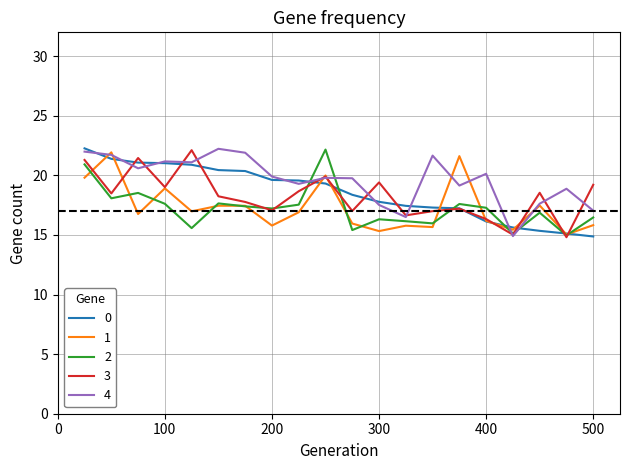

Reading right to left, list all the values displayed in this chart.

Points: 14.9	15.1	15.3	15.6	16.1	17.2	17.3	17.4	17.8	18.4	19.3	19.6	19.6	20.4	20.4	20.9	21.0	21.1	21.4	22.3
Medals: 15.8	15.0	17.5	15.4	16.2	21.6	15.7	15.8	15.3	16.0	20.0	16.9	15.8	17.4	17.5	17.0	18.9	16.8	21.9	19.8
Rules: 16.5	15.0	16.9	15.1	17.3	17.6	16.0	16.2	16.3	15.4	22.2	17.5	17.2	17.4	17.6	15.6	17.6	18.5	18.1	20.9
Guide: 19.2	14.8	18.5	15.0	16.3	17.2	17.0	16.6	19.4	17.0	19.9	18.7	17.1	17.8	18.2	22.1	19.0	21.5	18.5	21.3
Entries_115: 17.0	18.9	17.6	14.9	20.1	19.1	21.7	16.5	17.5	19.8	19.8	19.3	19.9	21.9	22.2	21.1	21.2	20.6	21.7	22.0